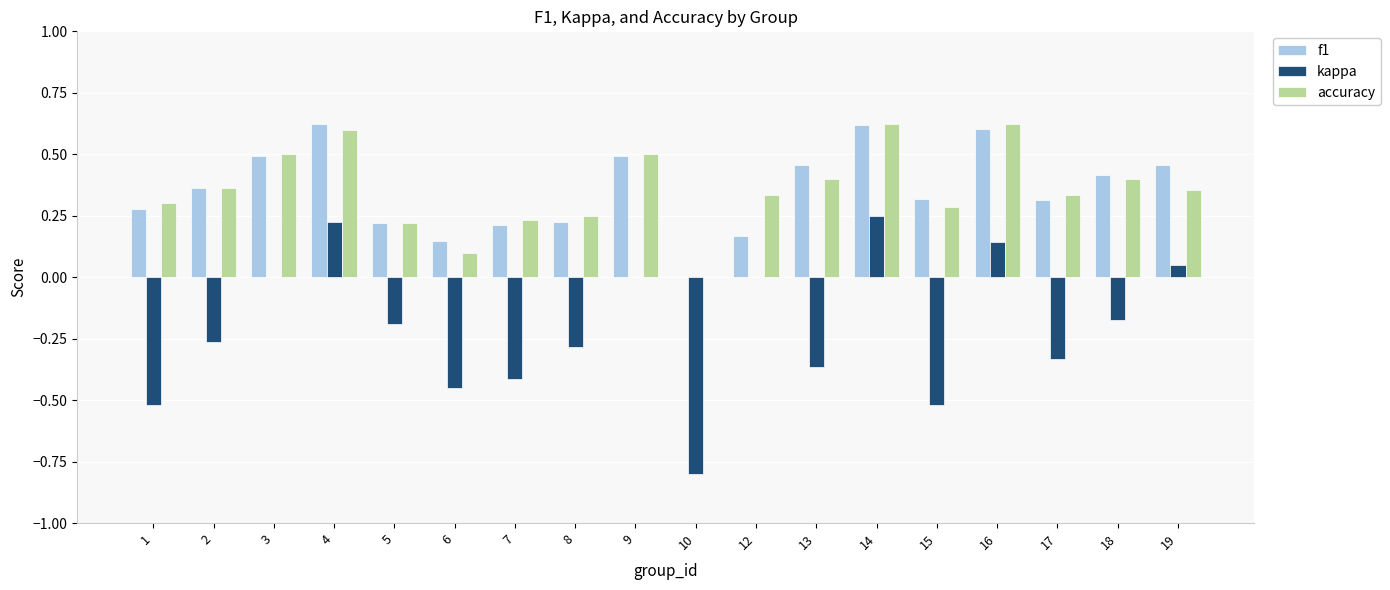

The accuracy series shows 0.0 at 10. True or false?

True